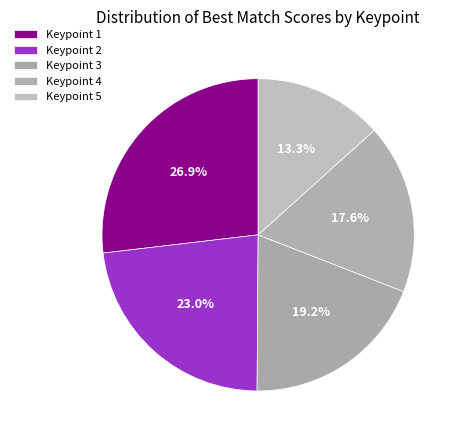

Count the number of slices in the pie.

5